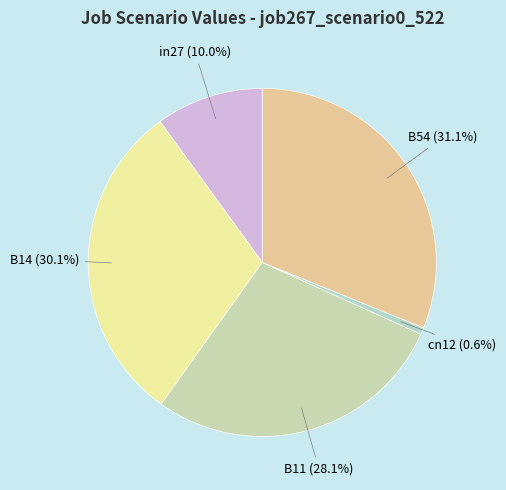

Combined, what portion of the pie is in27 and B11?

38.1%